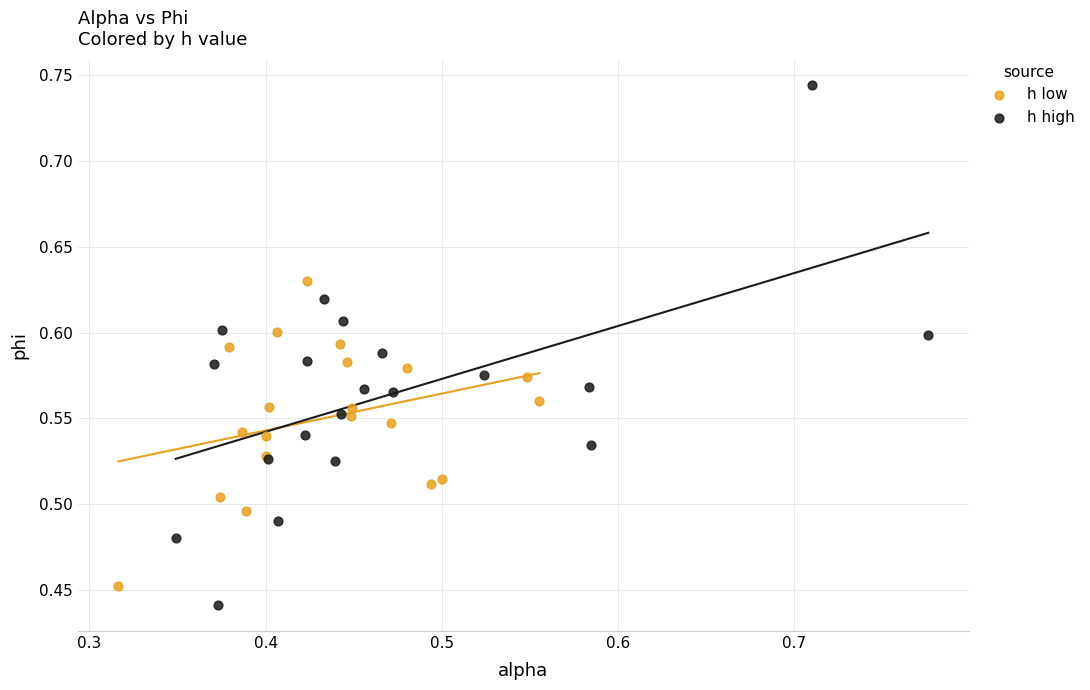

What are all the series names shown in the legend?

h low, h high